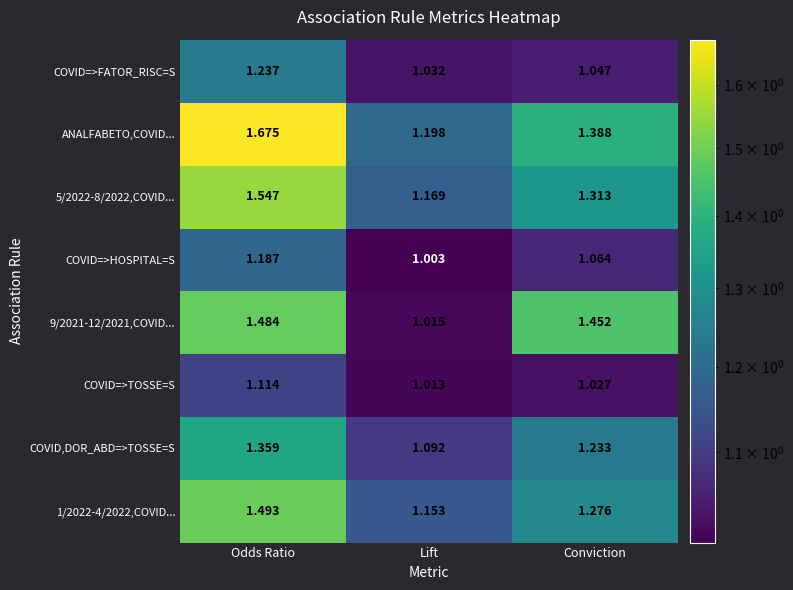

At which label does COVID=>HOSPITAL=S reach its peak?

Odds Ratio